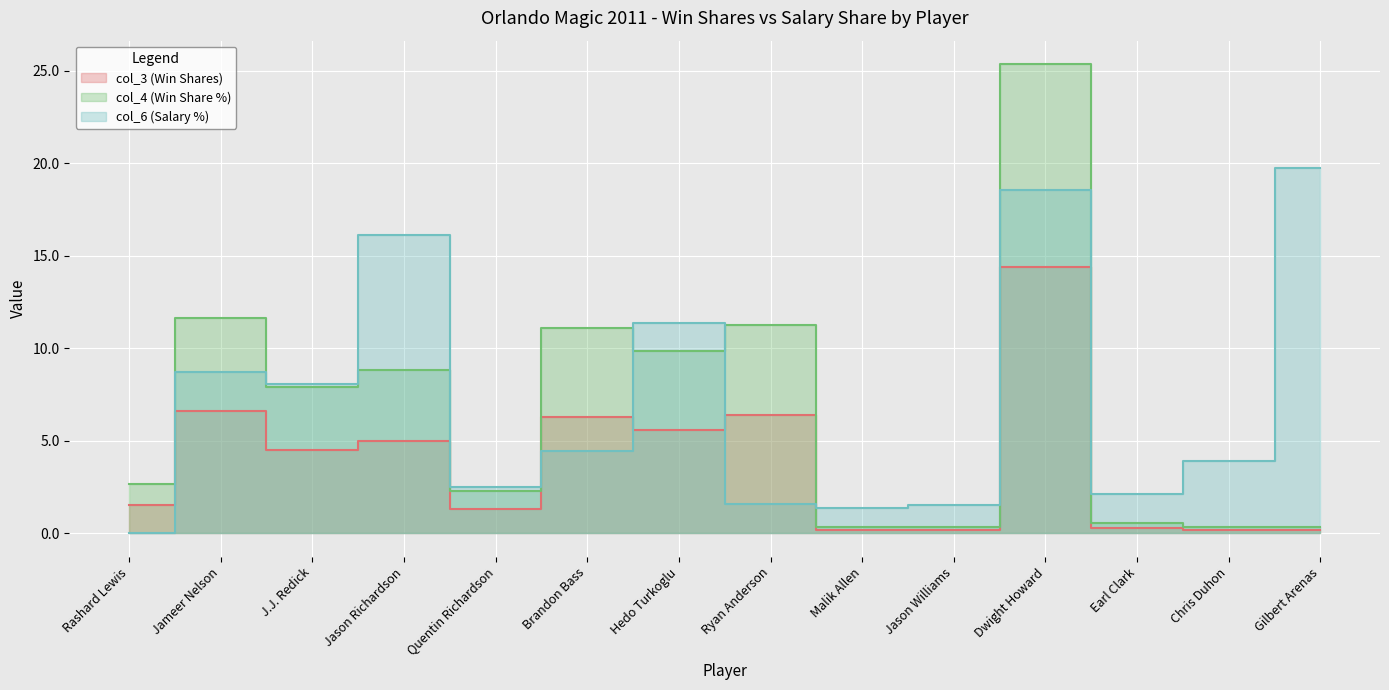

What is the sum of the col_4 (Win Share %) values at Jason Richardson and J.J. Redick?

16.7